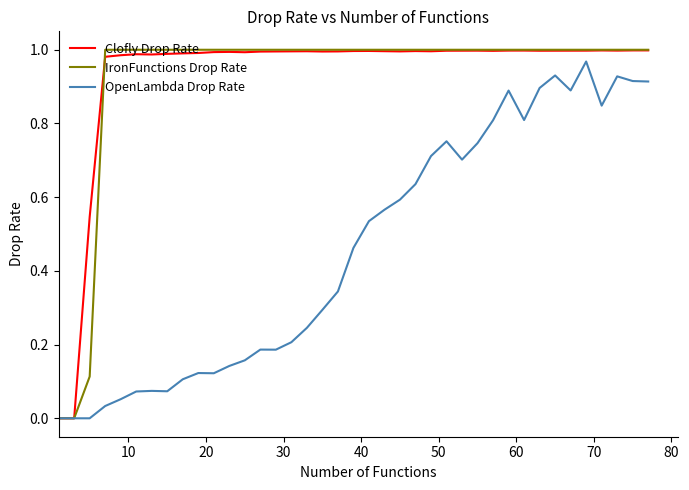

Which series has the widest spread of values?

IronFunctions Drop Rate